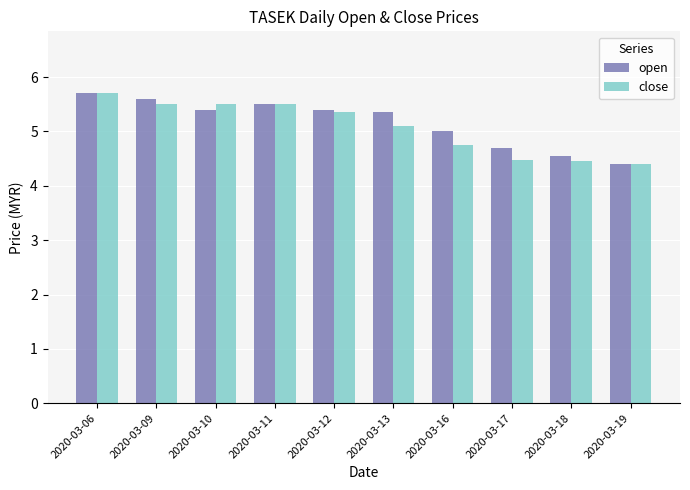

Which series changed the most between 2020-03-11 and 2020-03-12?

close